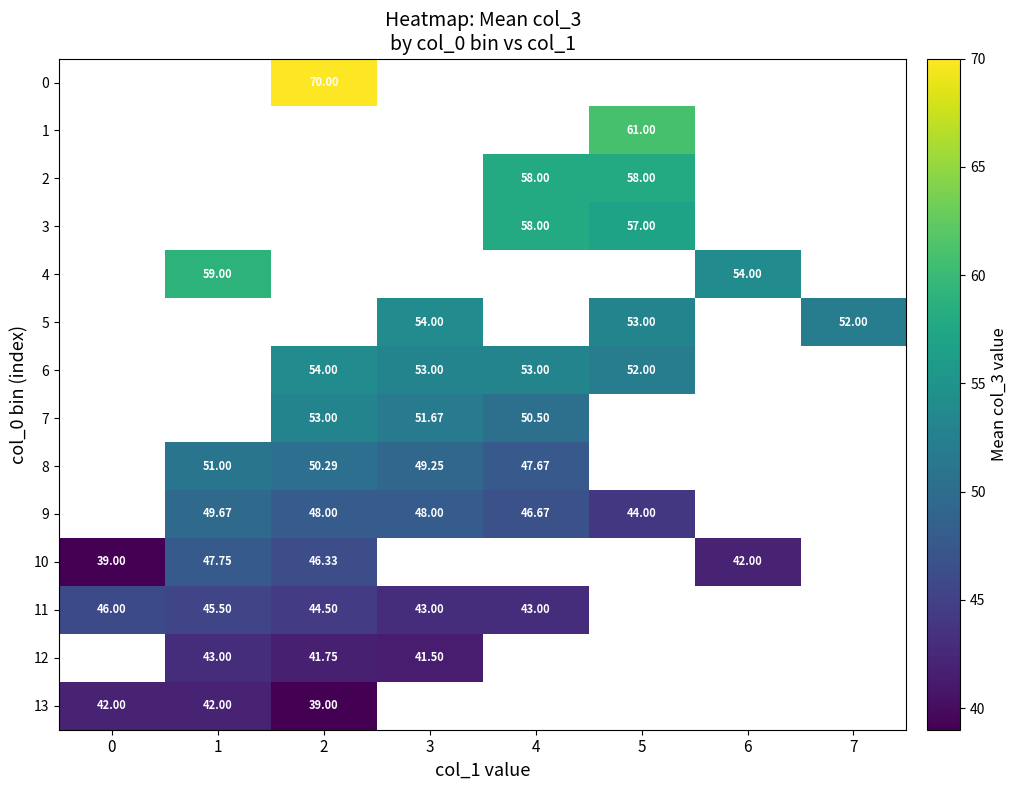

Is it true that row_11 equals 20.4 at 1?

False